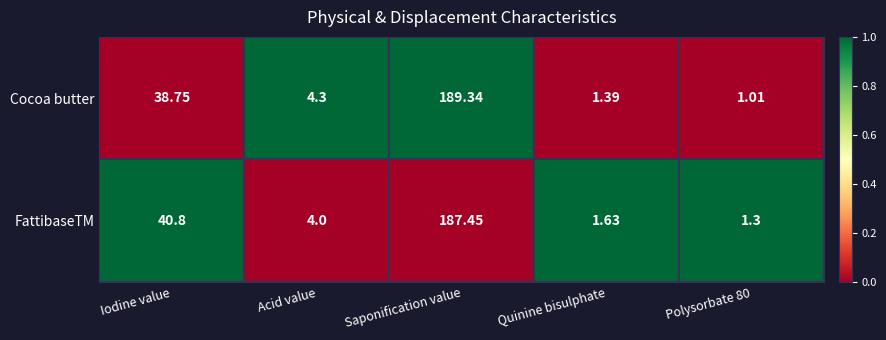

List the series in order of their overall mean, highest first.

FattibaseTM, Cocoa butter